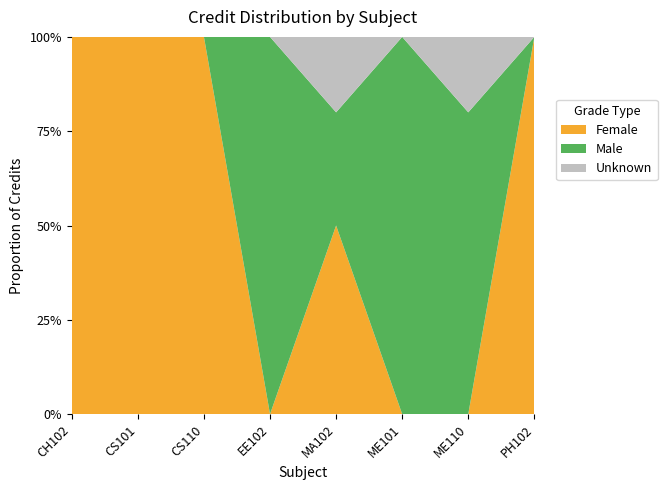

Reading right to left, extract all data points from this chart.

PH102=6	ME110=3	ME101=8	MA102=8	EE102=4	CS110=3	CS101=6	CH102=6